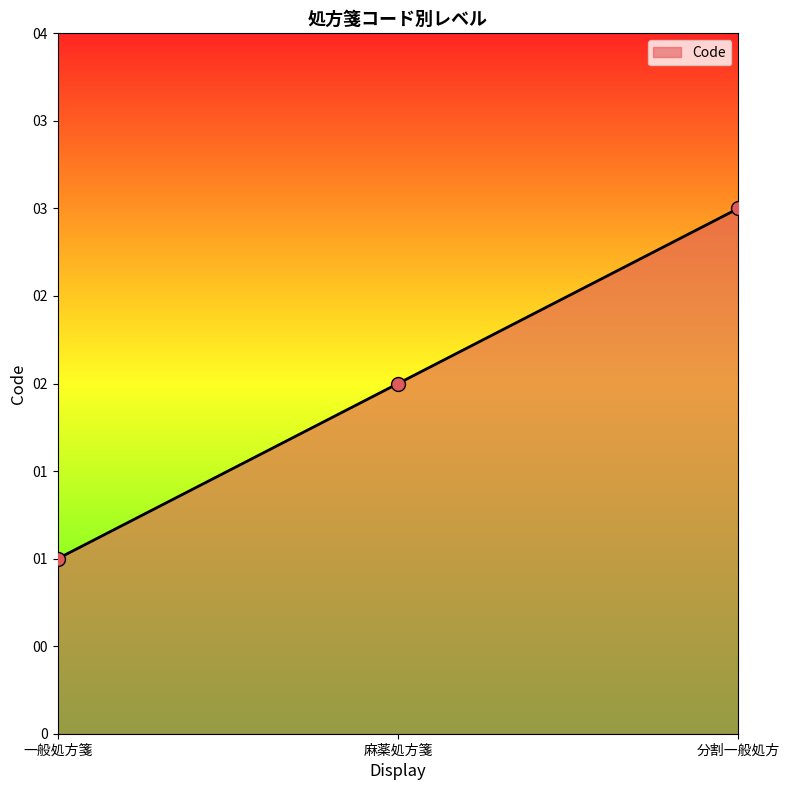

Approximately how many times larger is the value at 一般処方箋 compared to 分割一般処方?

0.3